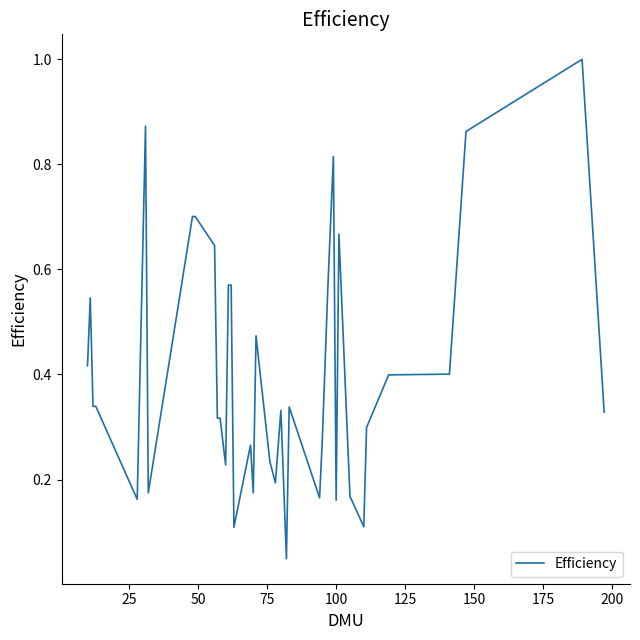

What is the difference between the maximum and minimum values?

1.0